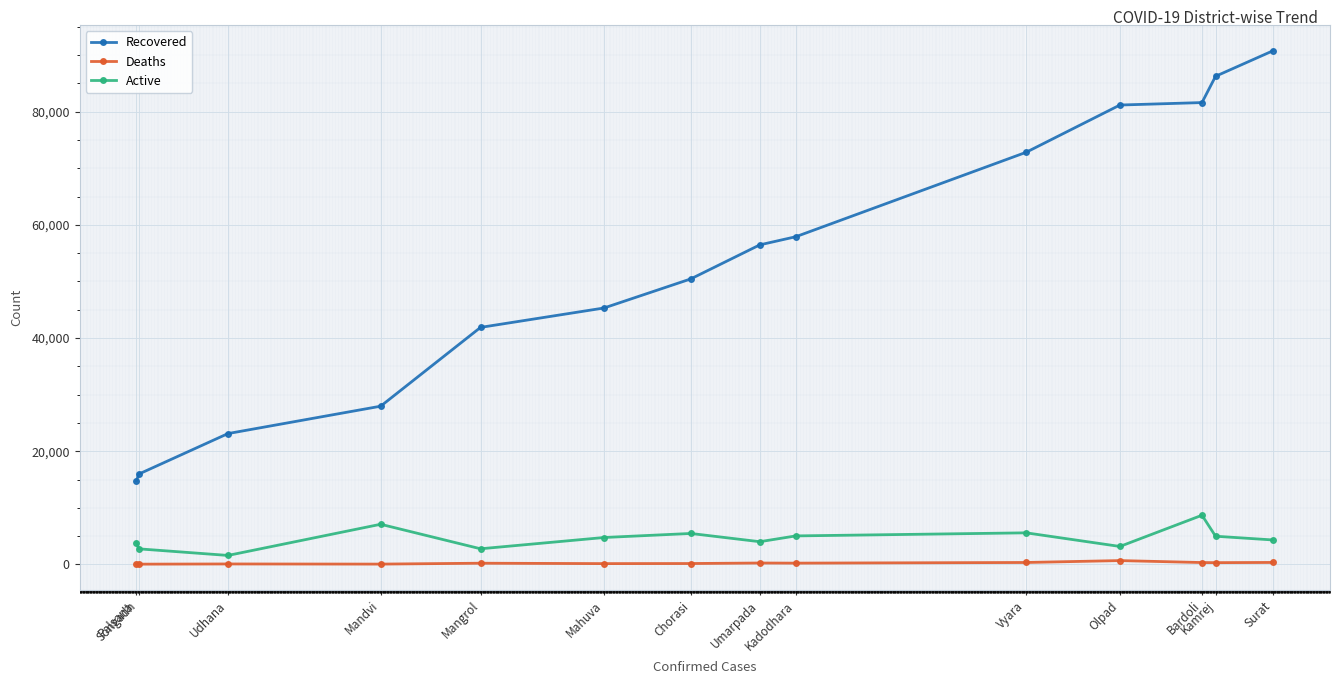

What is the smallest value displayed?

25